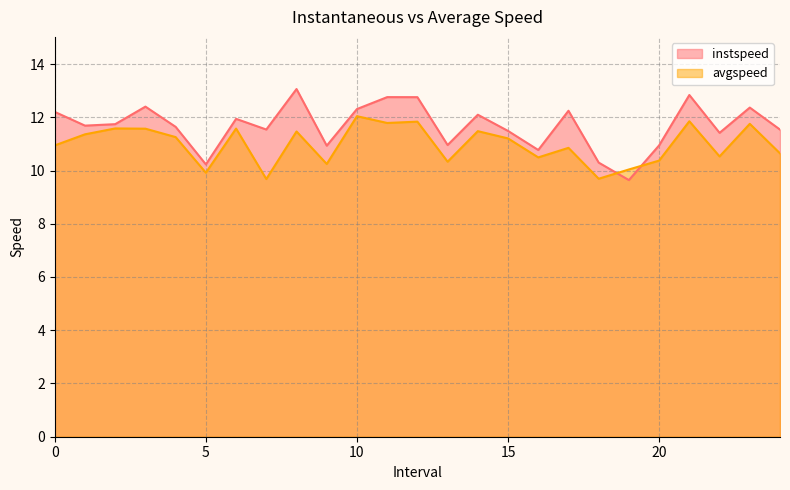

What is the difference between the highest and lowest values at 2.0?

0.2